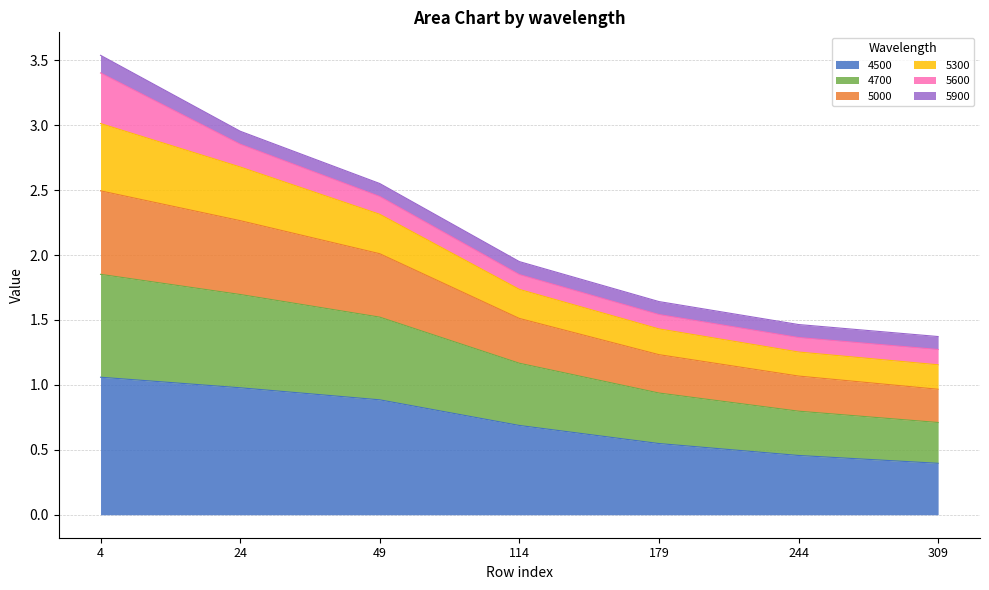

At which category is the sum across all series the highest?

4